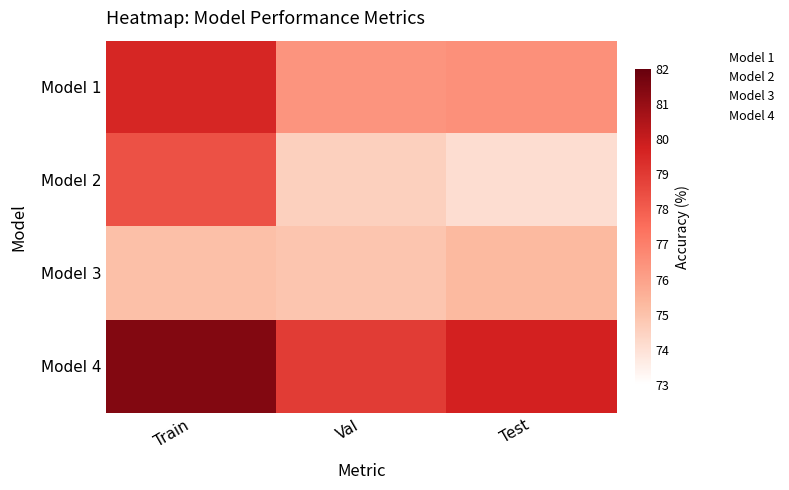

At how many categories does at least one series exceed 80?

1